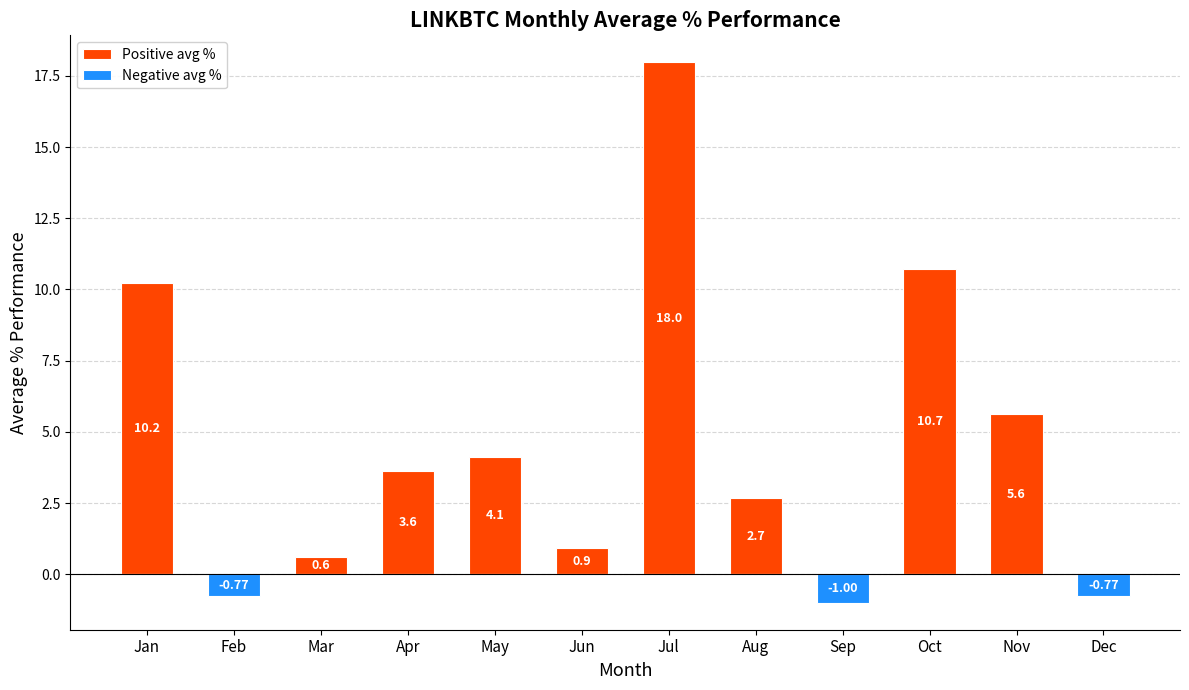

What is the difference between the maximum and minimum values in the Negative avg % series?

1.0